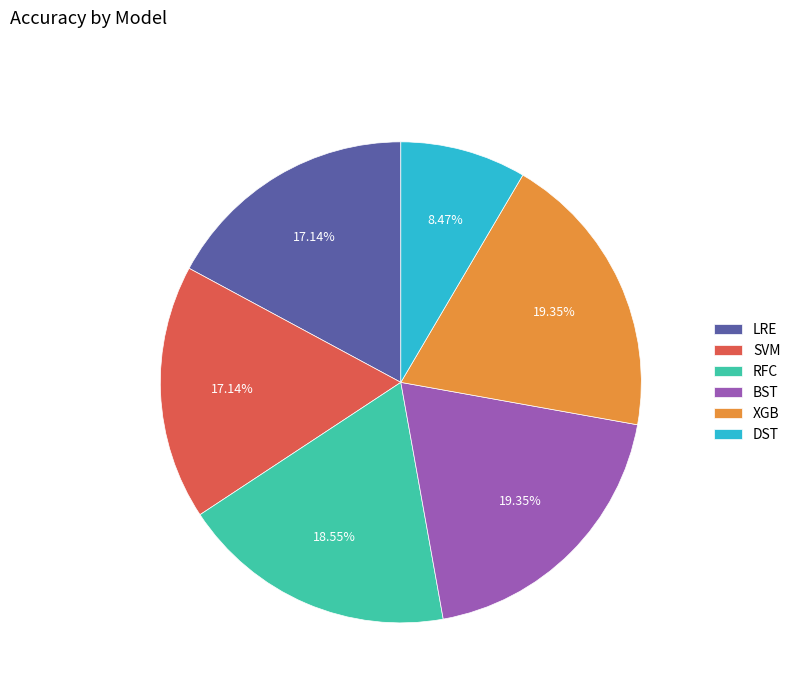

To the nearest percent, what is the combined percentage of RFC and BST?

38%